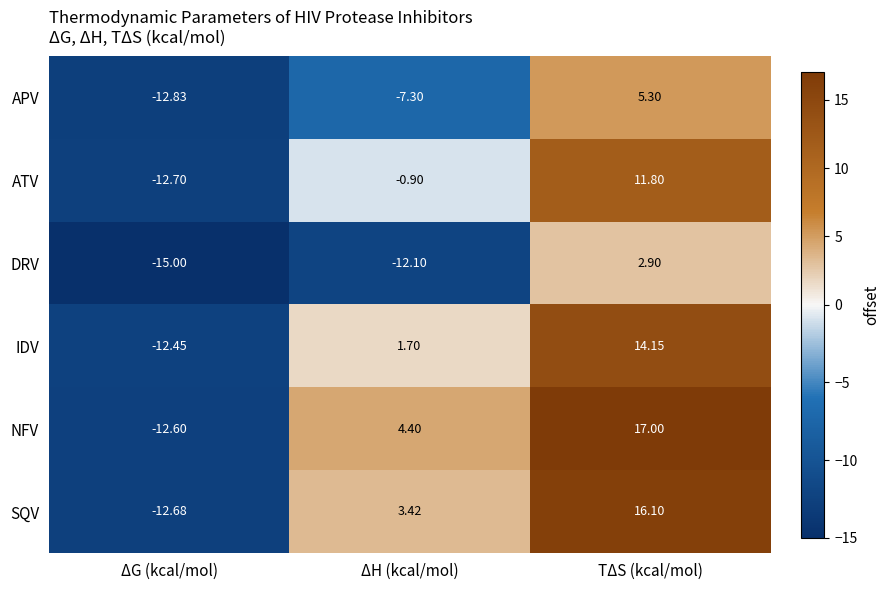

Where is ATV nearest to the value 0?

ΔH (kcal/mol)